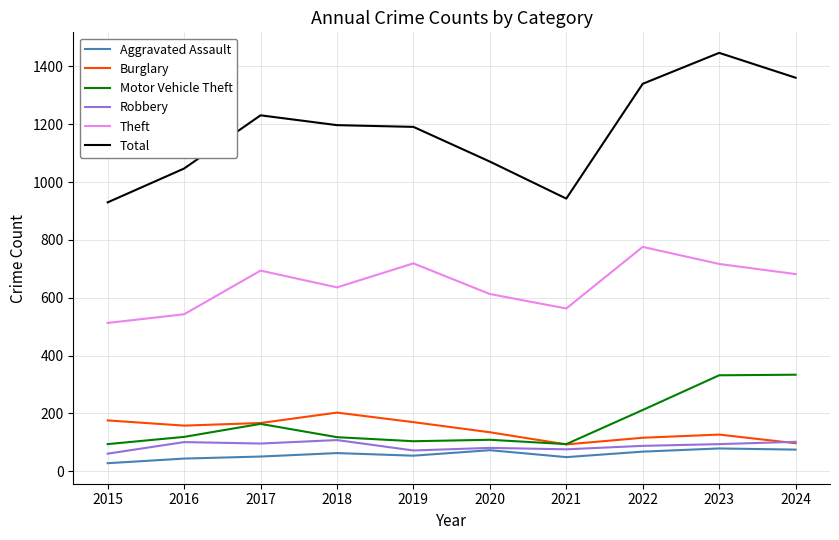

At which category does the chart reach its minimum across all series?

2015